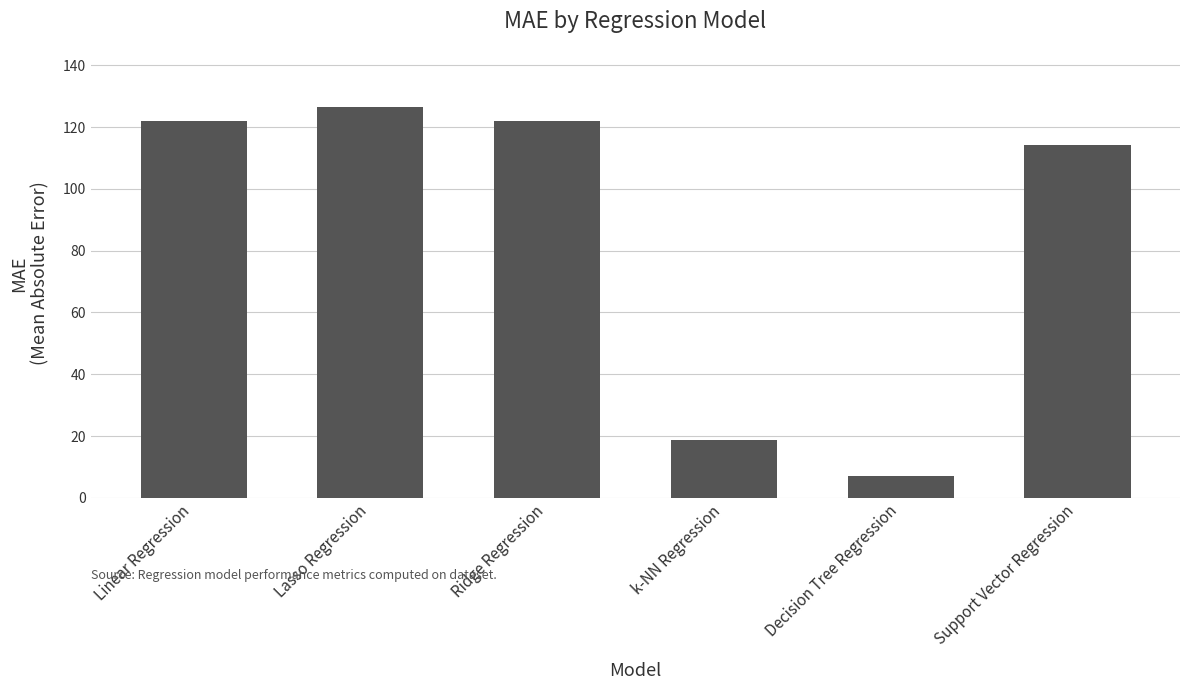

At which category does the chart reach its minimum across all series?

Decision Tree Regression